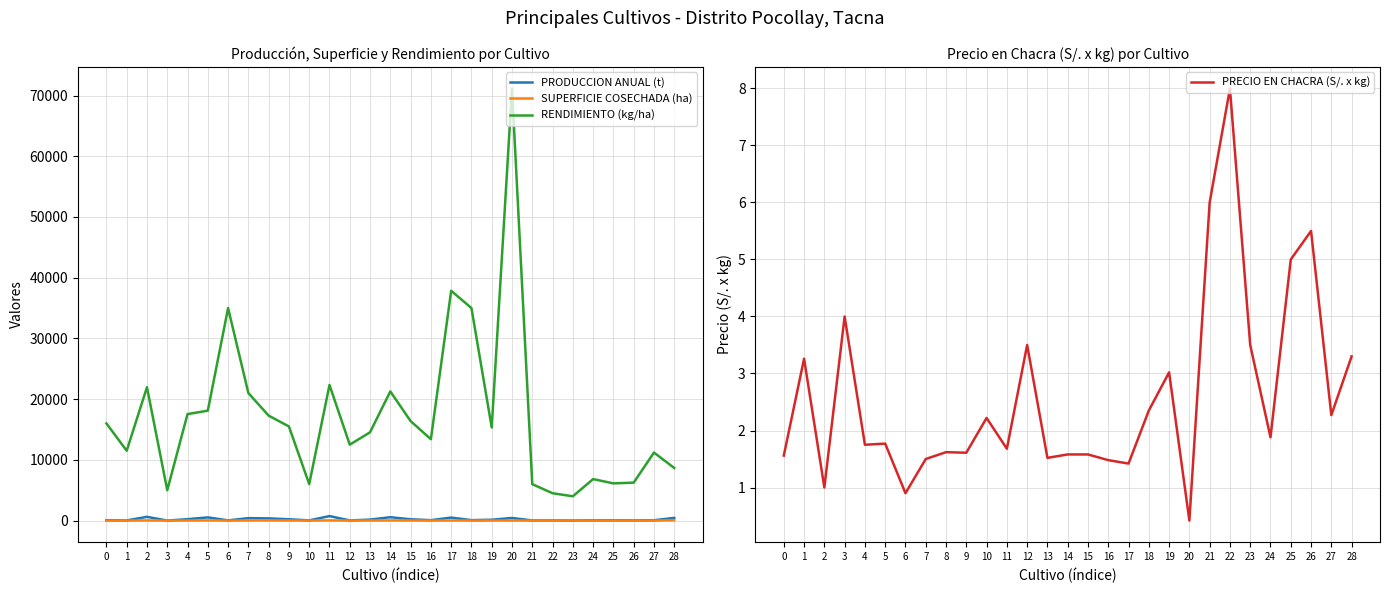

At which category does SUPERFICIE COSECHADA (ha) reach its first local peak?

2